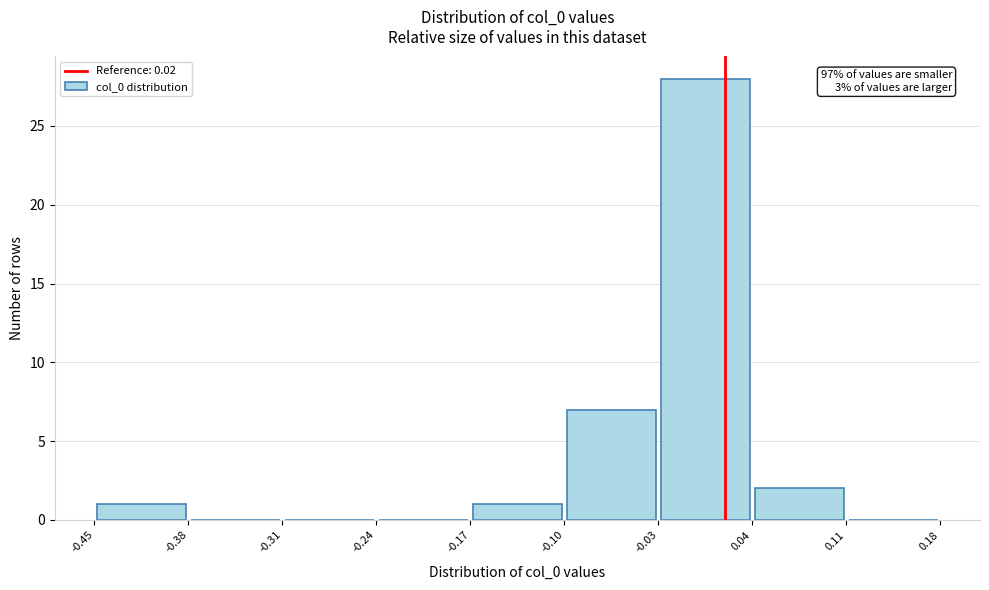

Over which range of the x-axis is the bar tallest?

-0.03 to 0.04